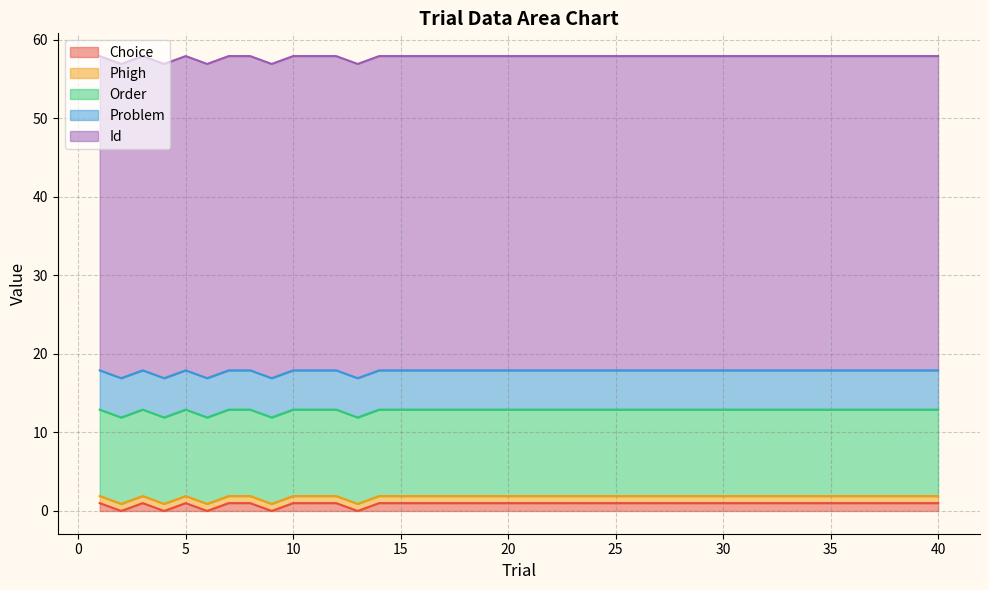

Which has a higher value, 15 or 30?

15